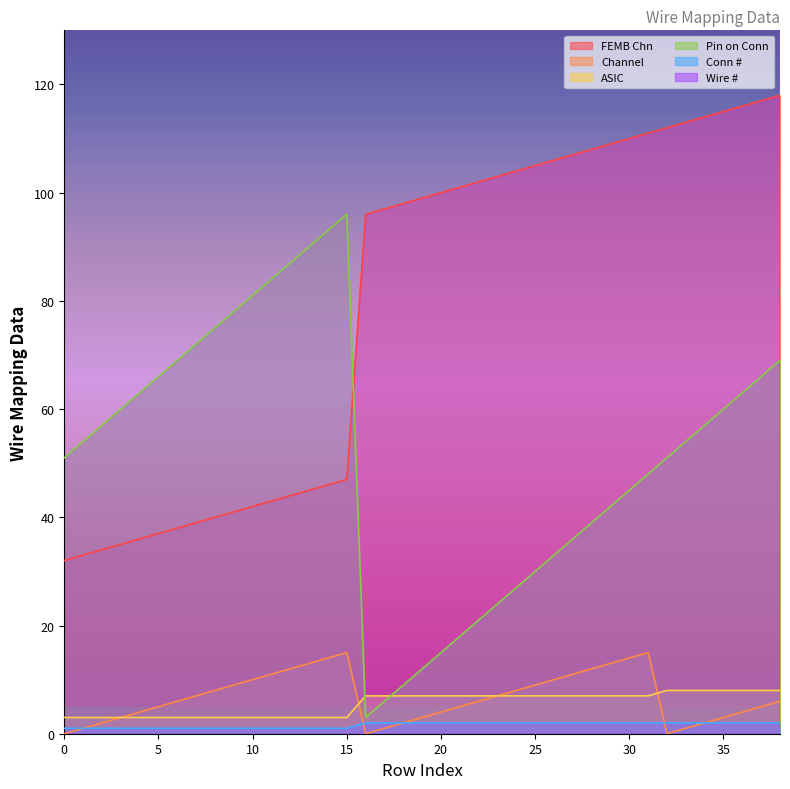

What is the difference between the highest and lowest values at 20?

218